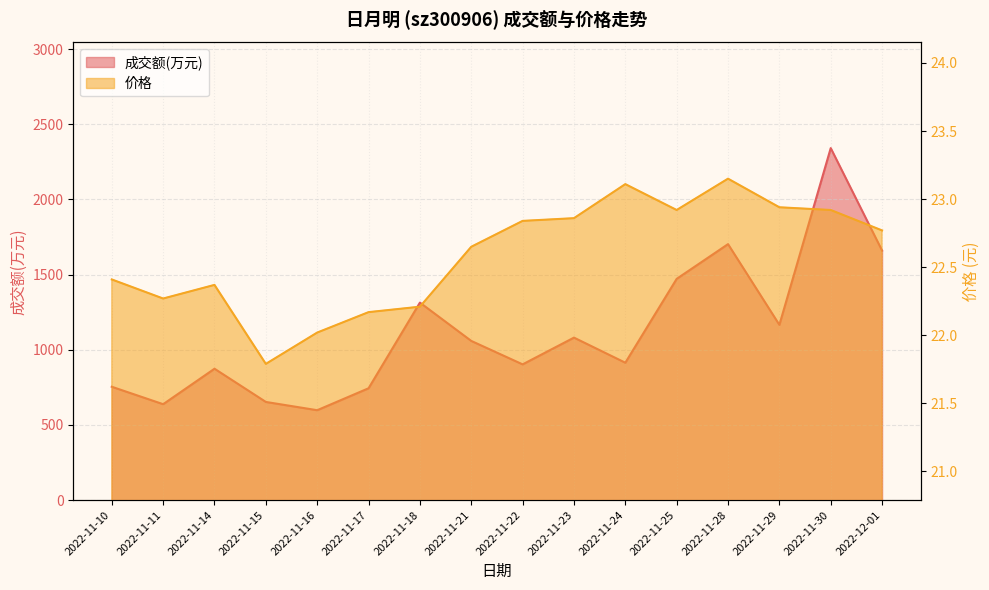

What is the lowest value of the 价格 series?

21.8